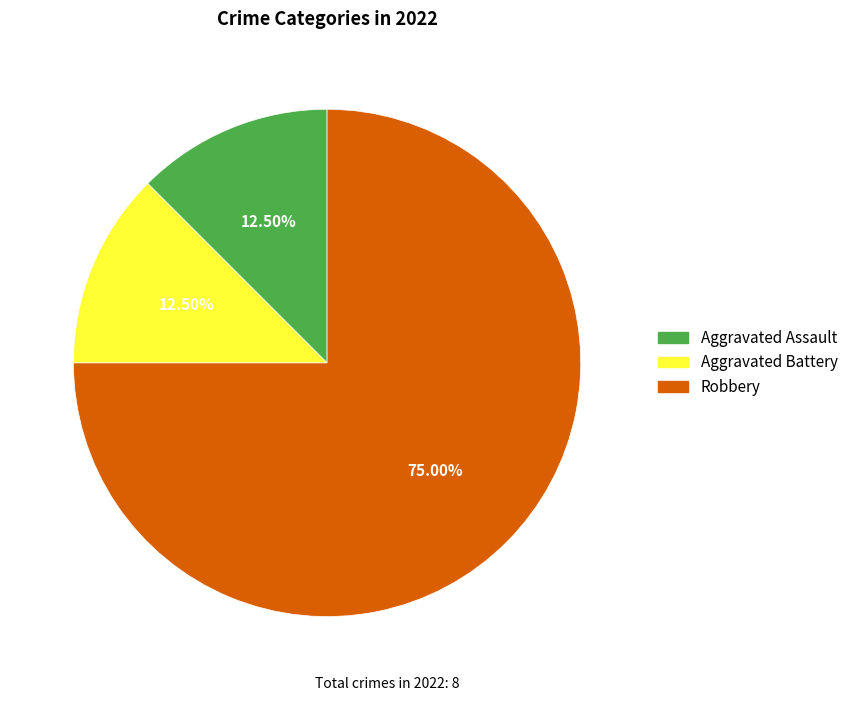

Does Aggravated Assault represent more than half of the total?

No